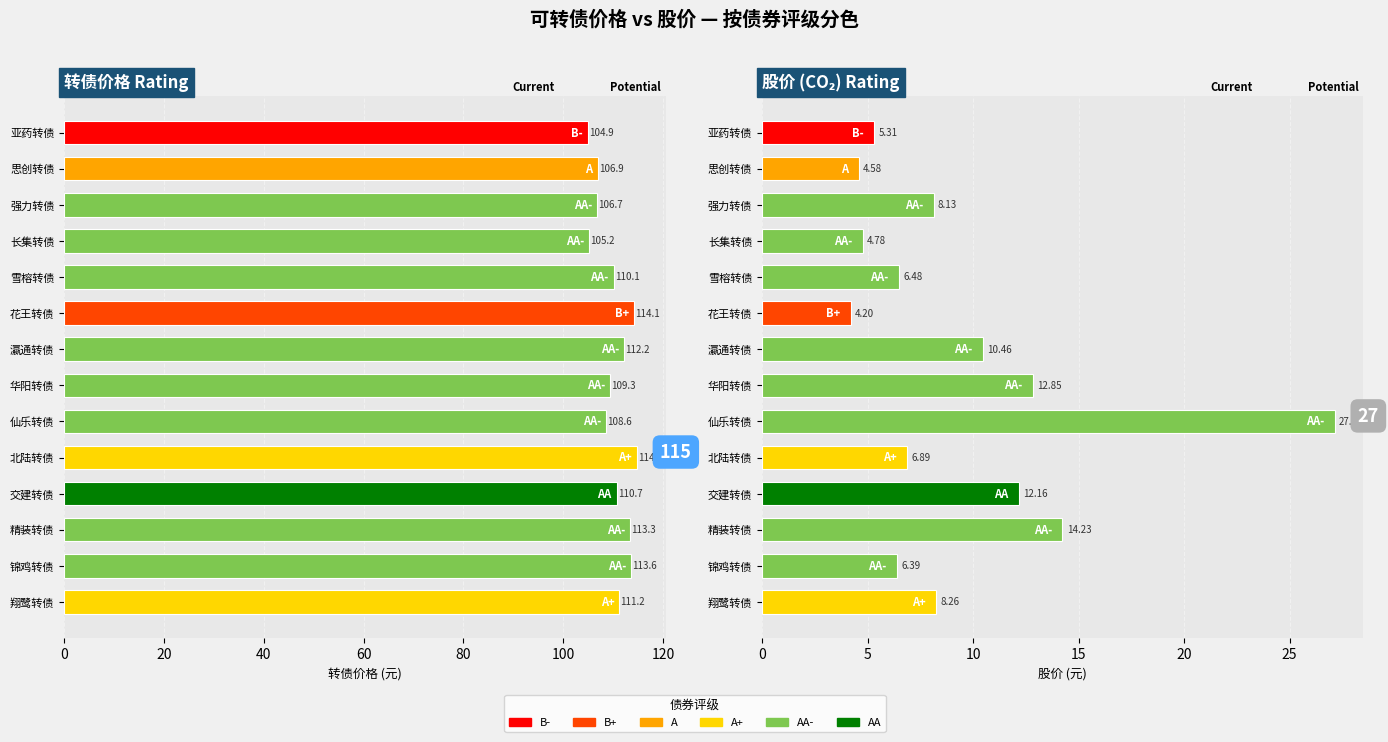

What position from the left is 思创转债?

2